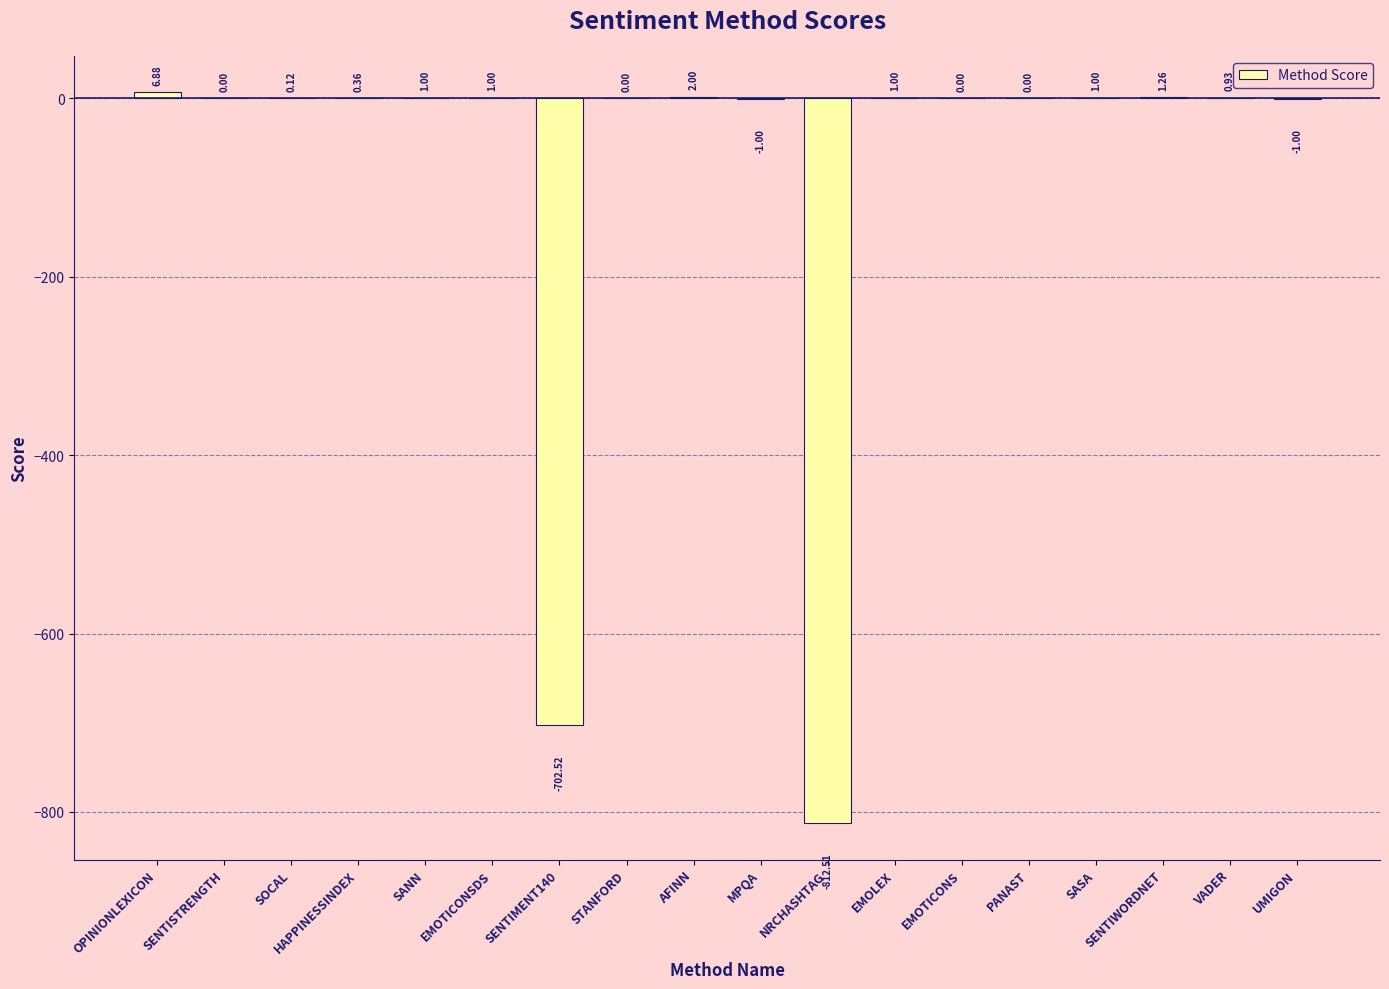

Are the bars grouped side by side (vs. stacked)?

No